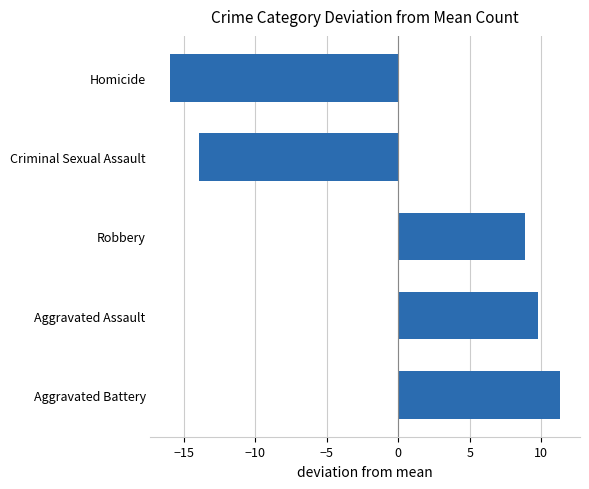

The chart shows a value of 4.4 at Aggravated Battery. True or false?

False